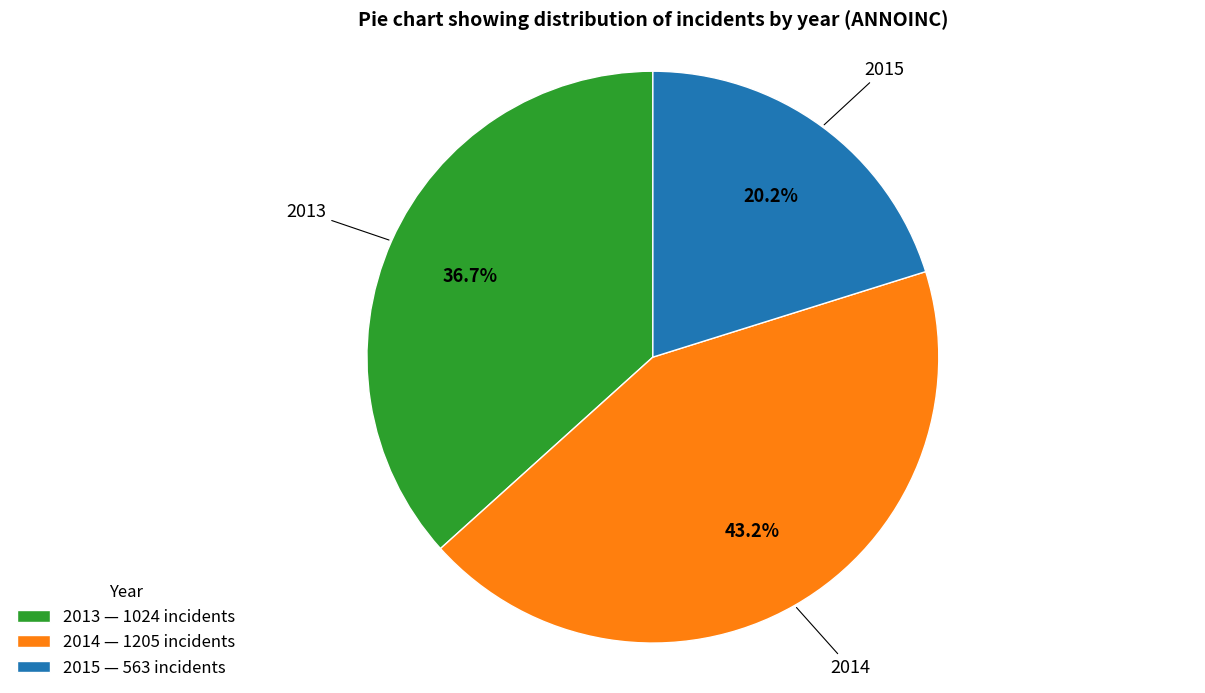

To the nearest percent, what percentage of the pie is 2014?

43%